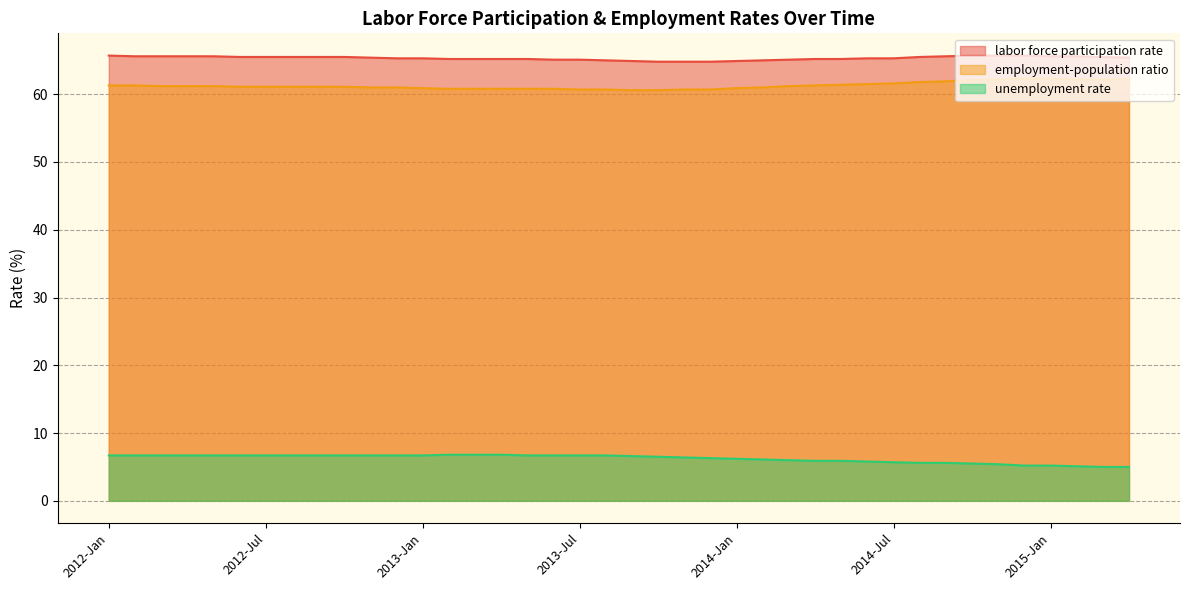

What are all the series names shown in the legend?

labor force participation rate, employment-population ratio, unemployment rate